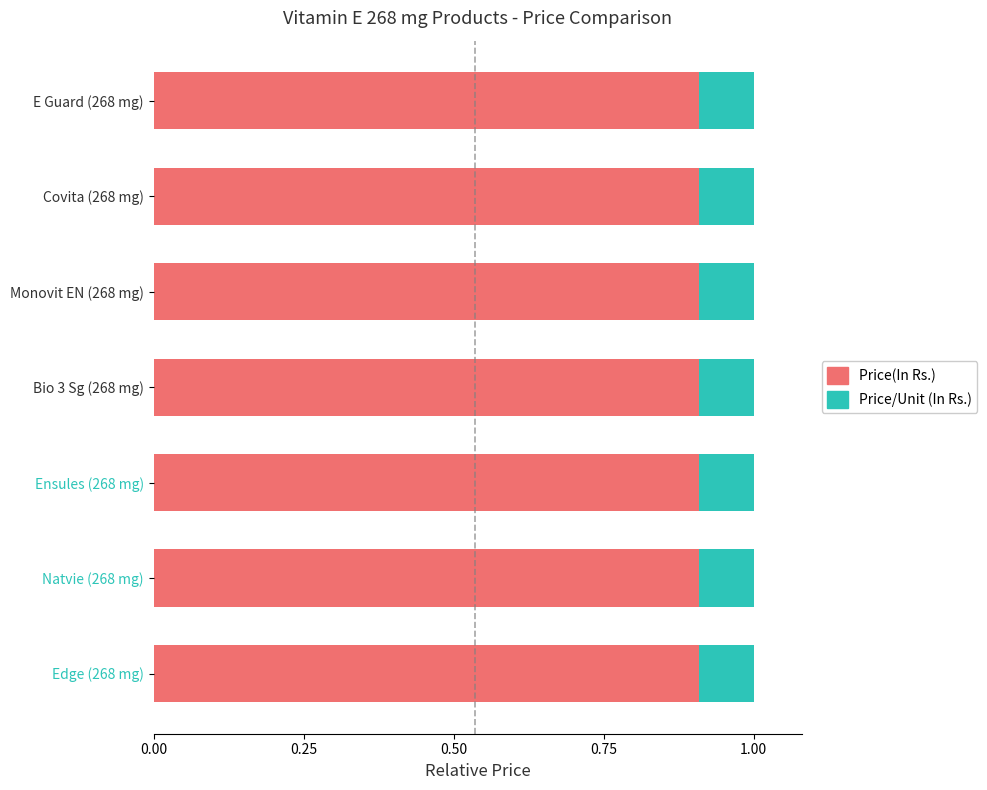

True or false: Price(In Rs.) has a value of 0.9 at Edge (268 mg).

True